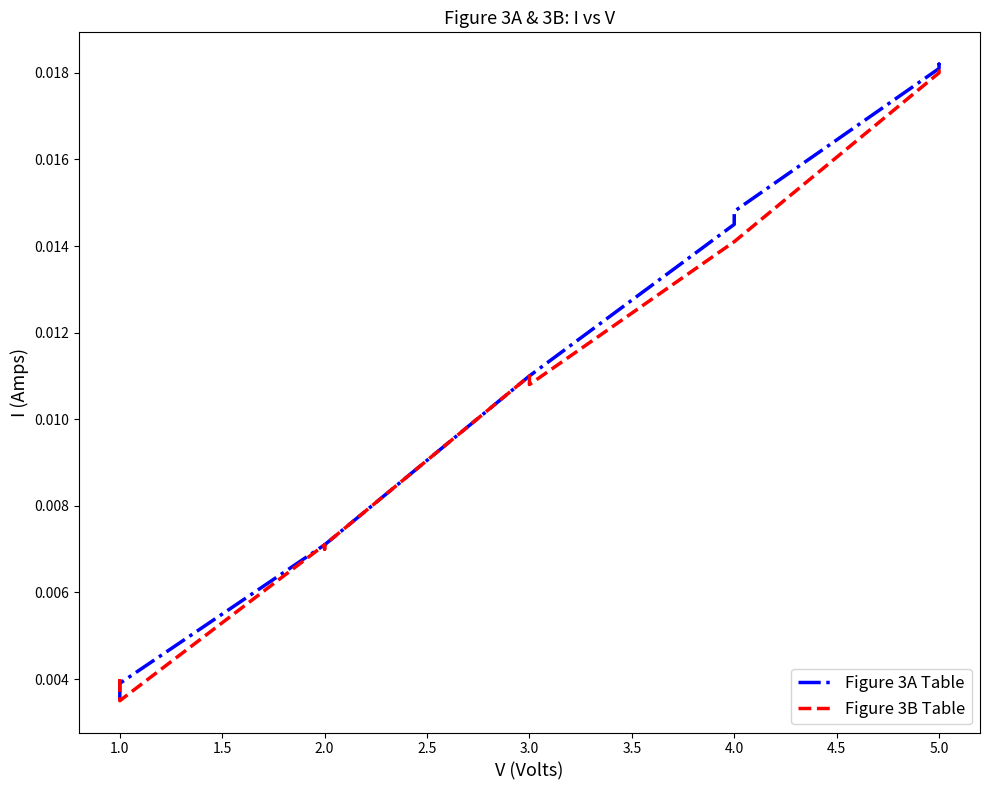

At how many categories does at least one series exceed 0?

15